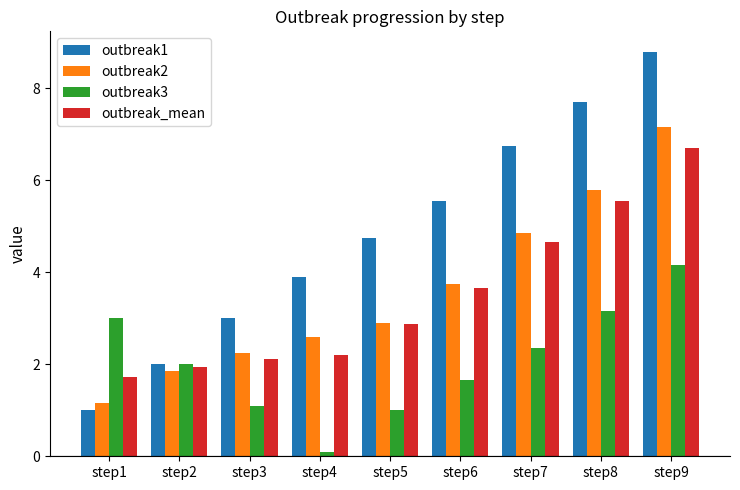

How many bars are there in each group?

4